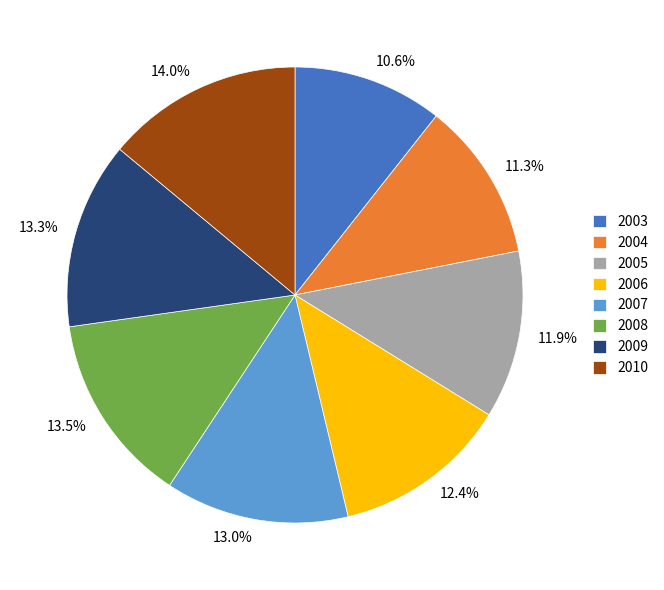

To the nearest percent, what portion does 2006 represent?

12%